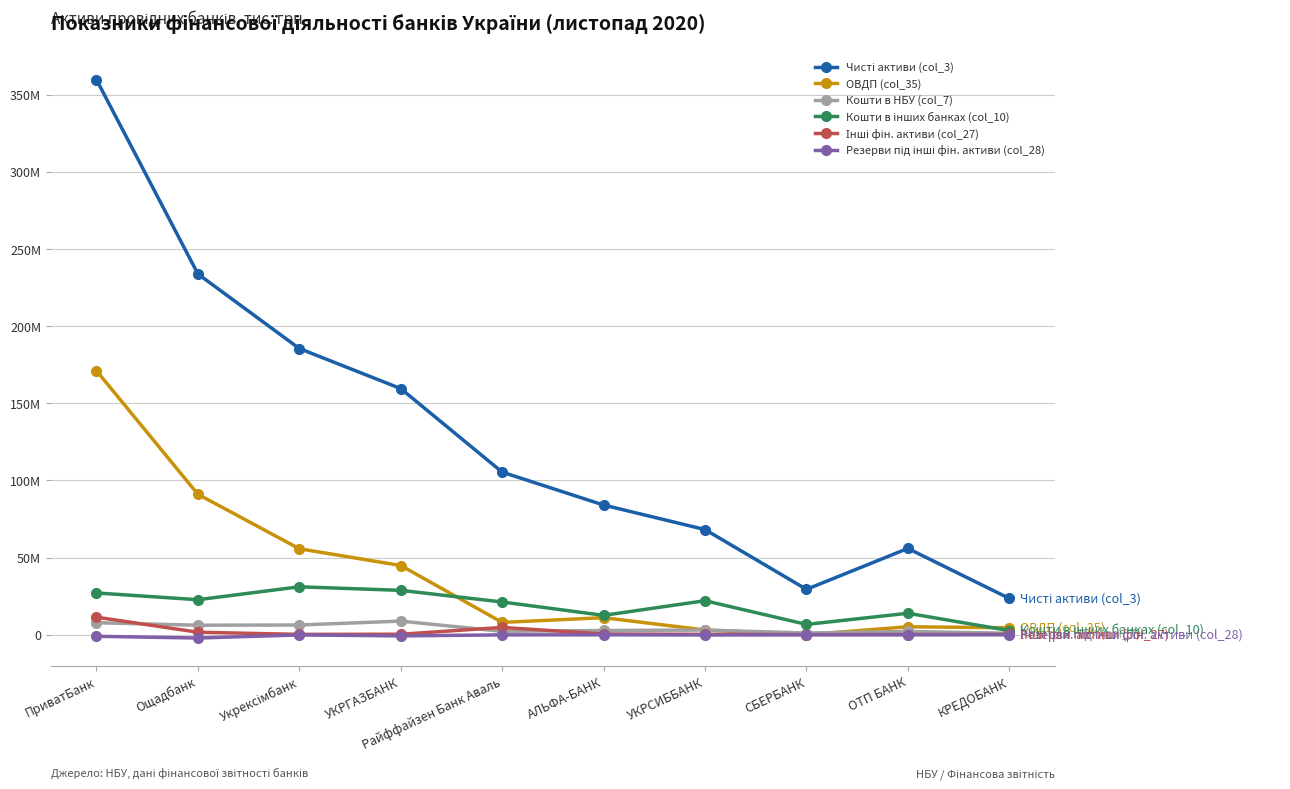

At which label is ОВДП (col_35) closest to 85532396?

Ощадбанк